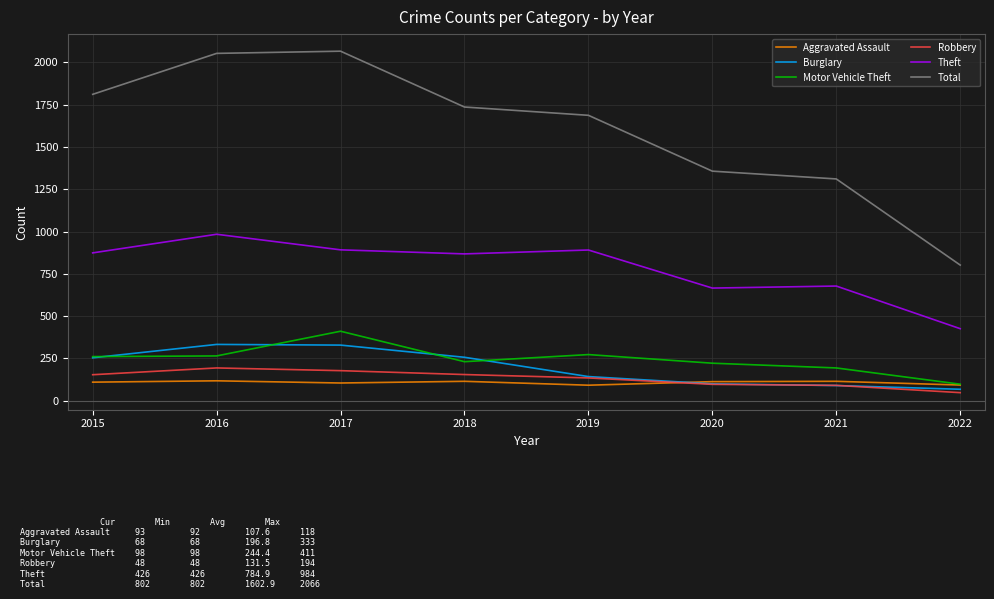

True or false: Motor Vehicle Theft and Total intersect in this chart.

False